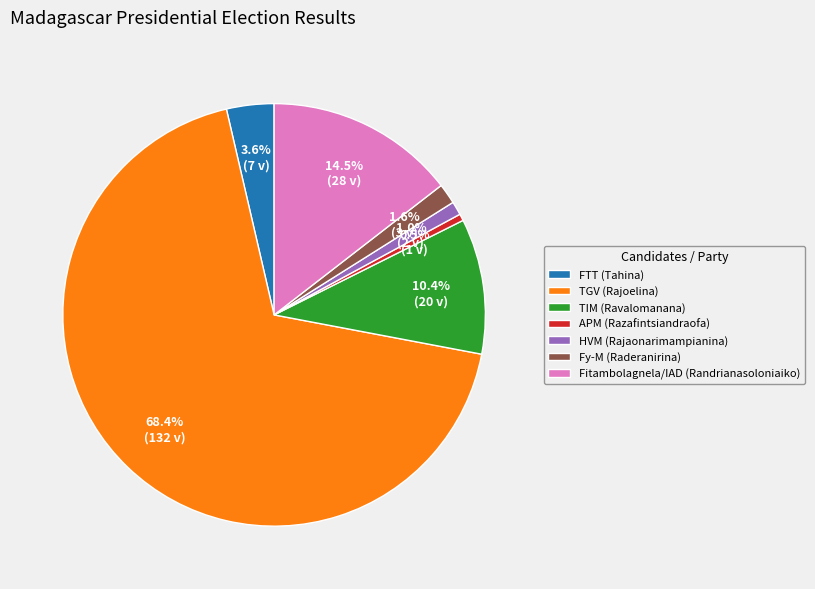

To the nearest percent, what is the difference between the TIM (Ravalomanana) and Fy-M (Raderanirina) slice percentages?

9%